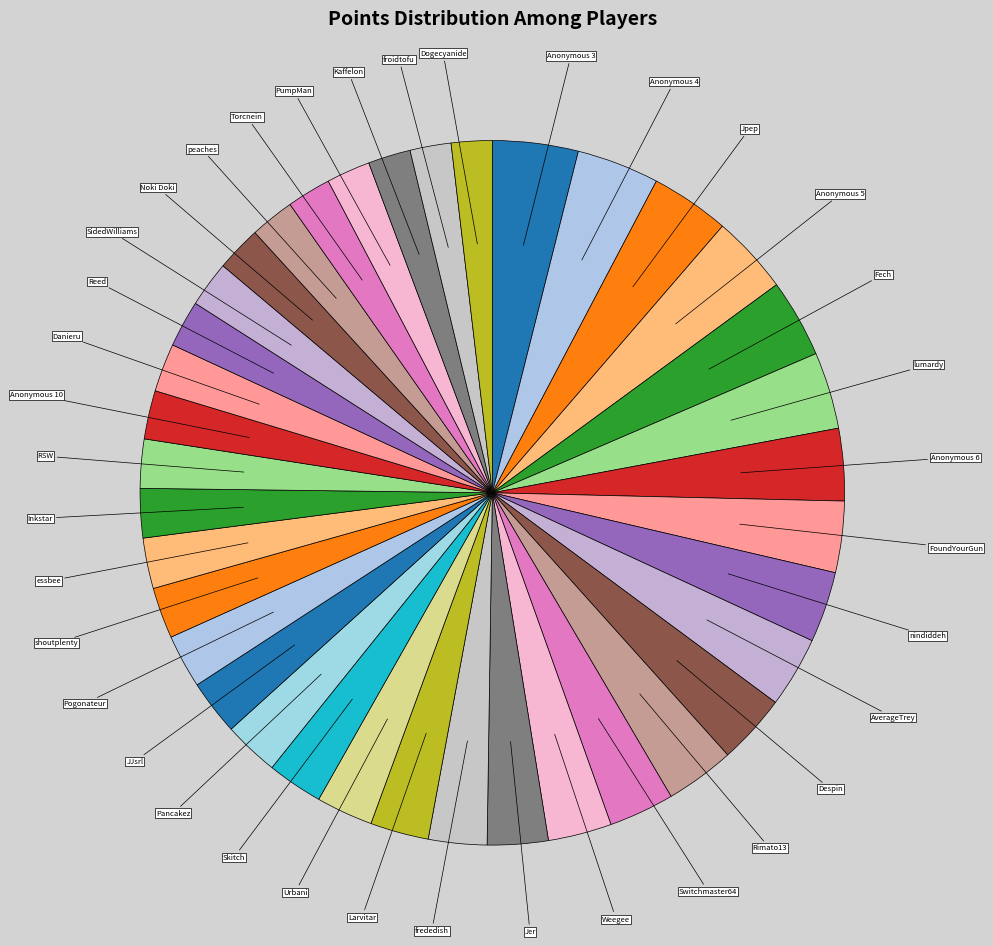

Is there a majority slice in this chart?

No